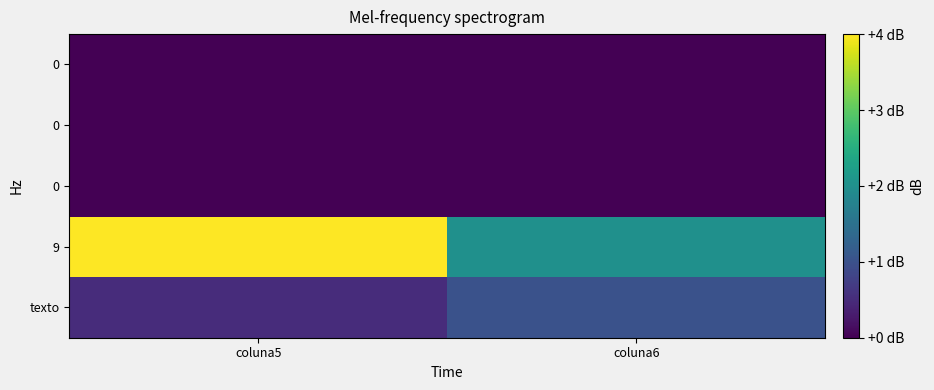

What is the spread (max minus min) of values at coluna6?

2.0